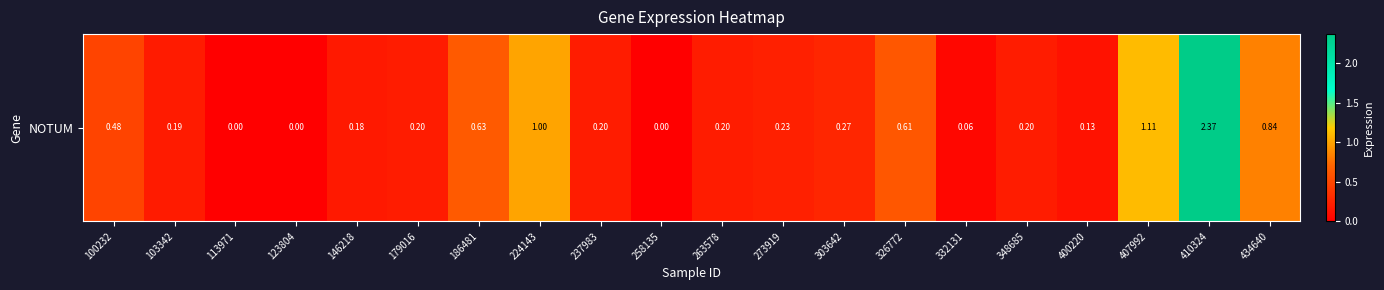

Rank the categories by value from lowest to highest.

113971, 123804, 258135, 332131, 400220, 146218, 103342, 179016, 237983, 263578, 348685, 273919, 303642, 100232, 326772, 186481, 434640, 224143, 407992, 410324